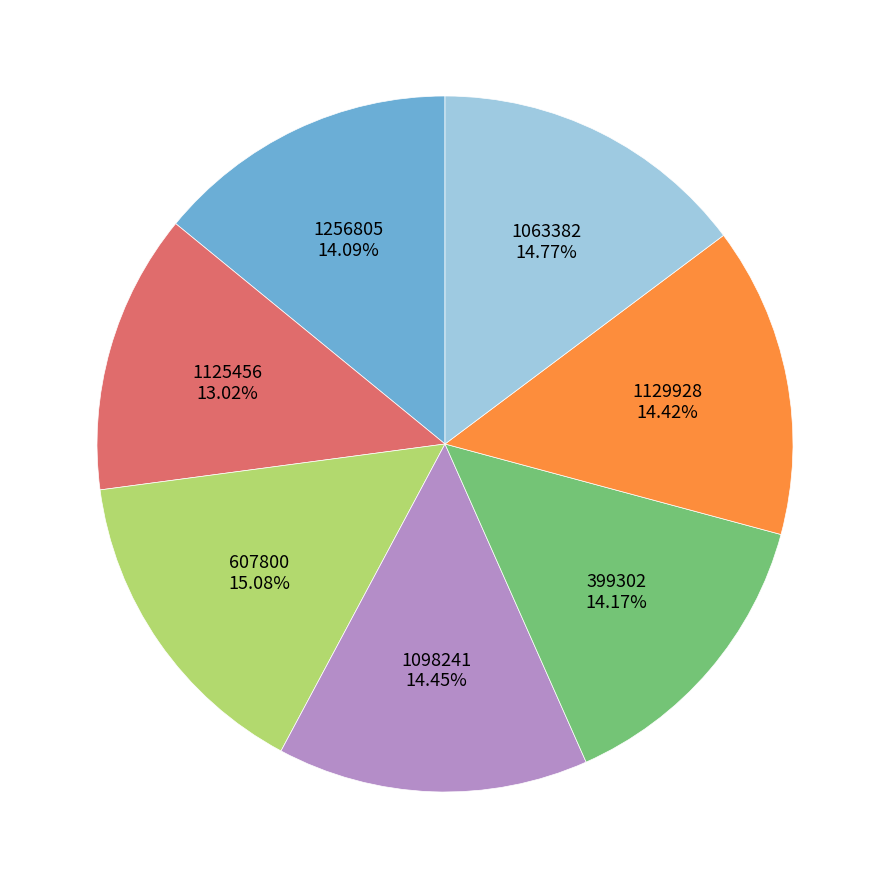

To the nearest percent, what is the difference between the largest and smallest slice percentages?

2%